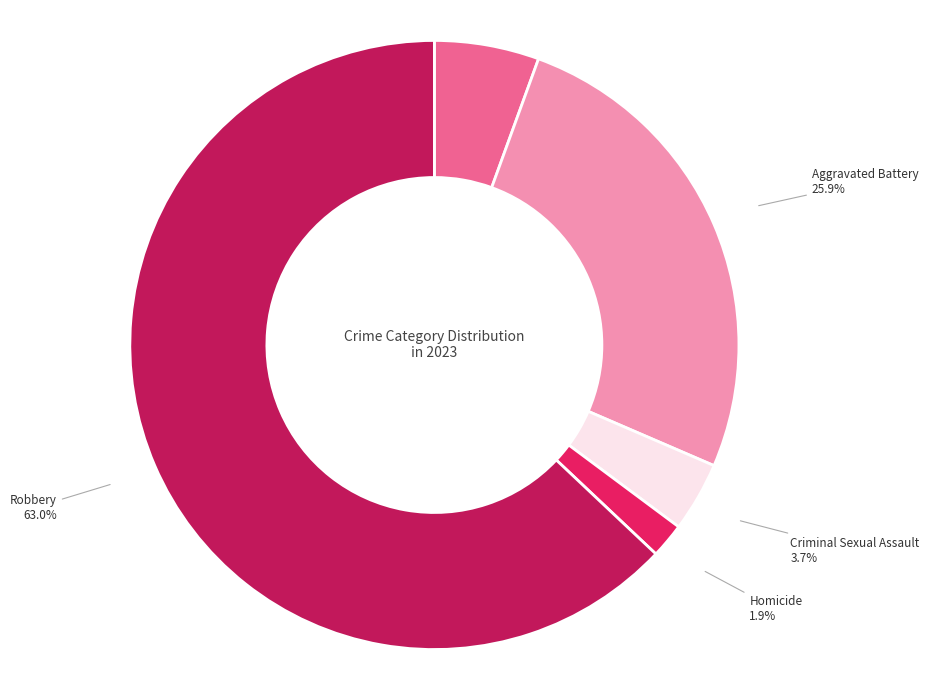

True or false: Robbery accounts for 74% of the total.

False